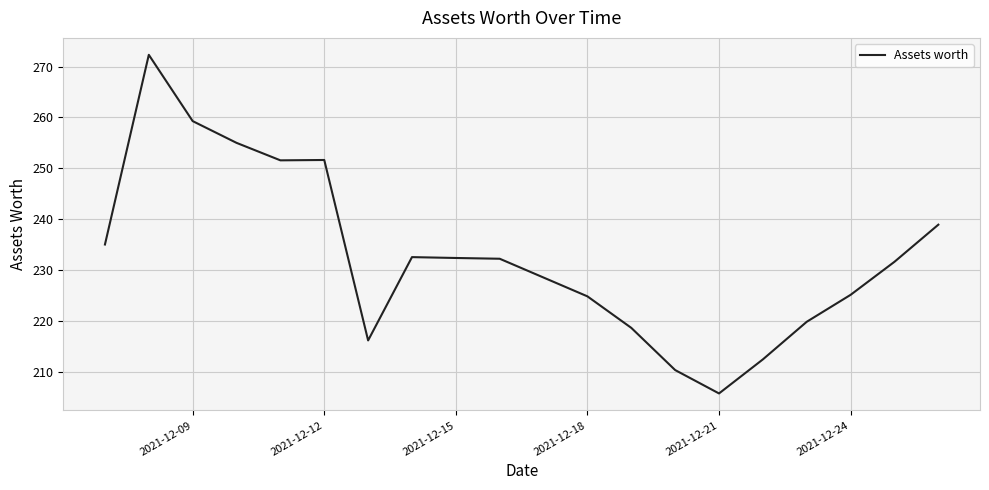

Does the chart display data point markers on the line(s)?

No